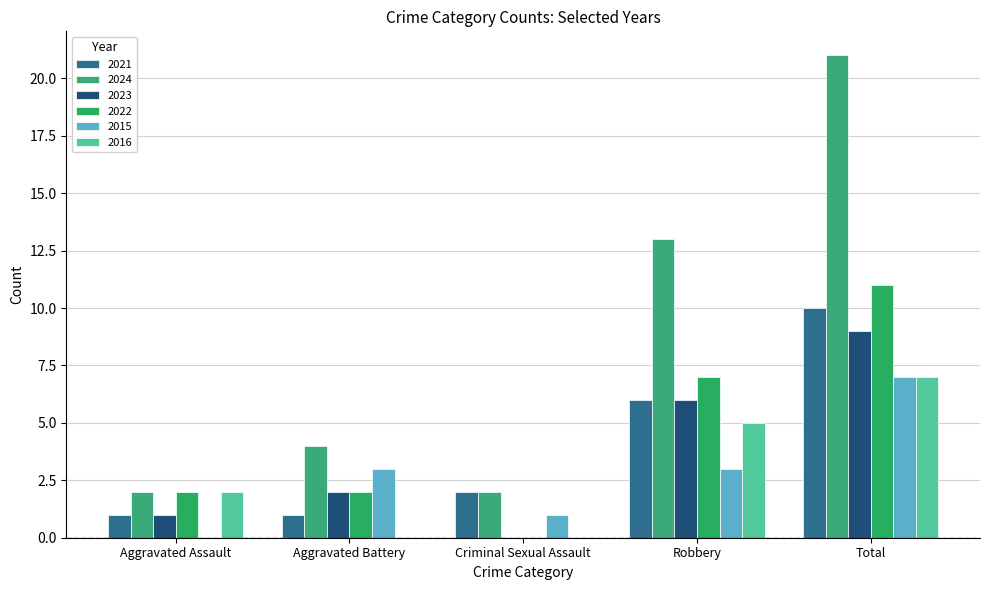

At which category is the sum across all series the highest?

Total